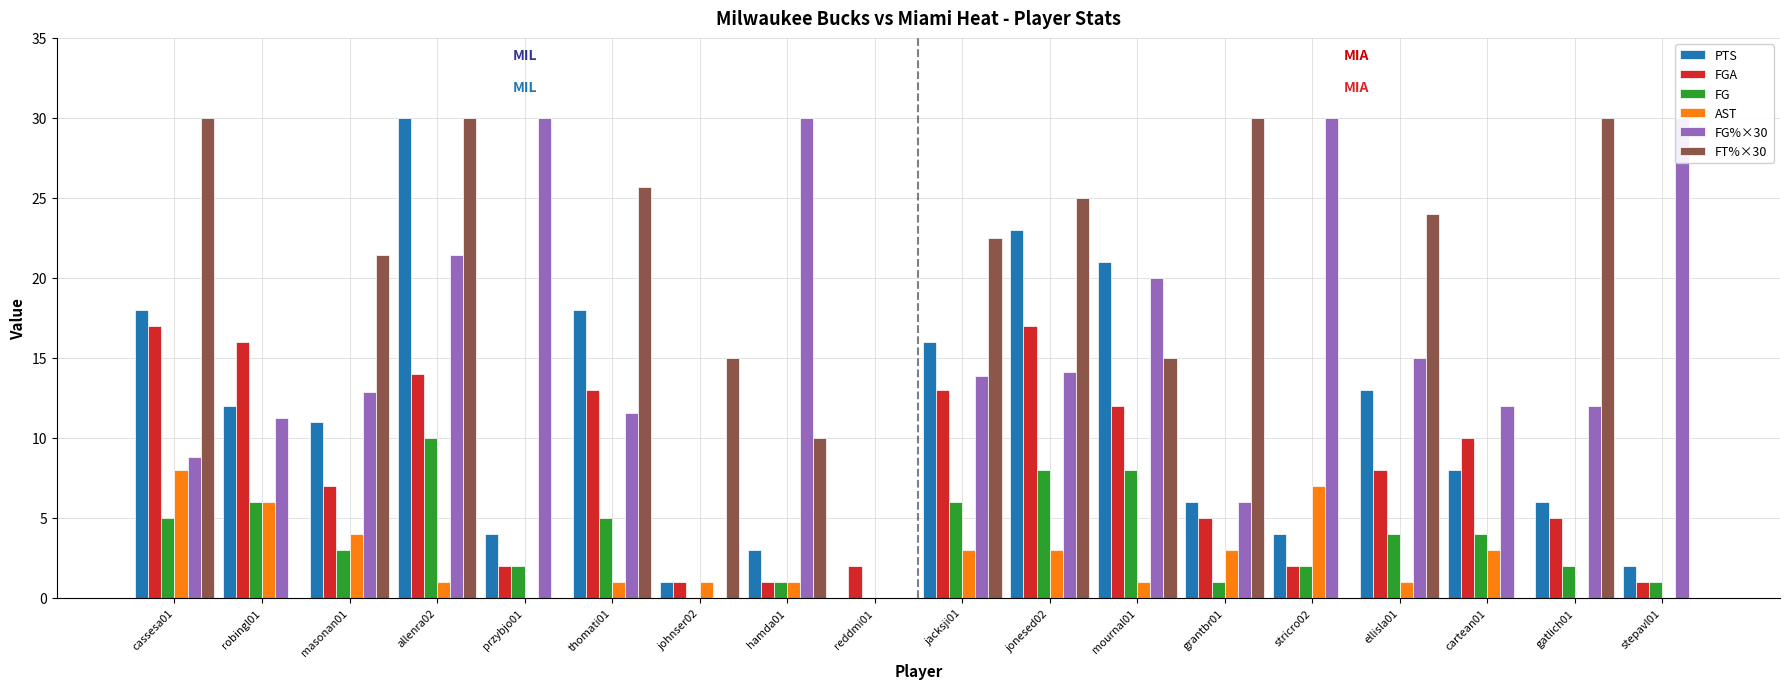

What is the total value across all series at mournal01?

77.0